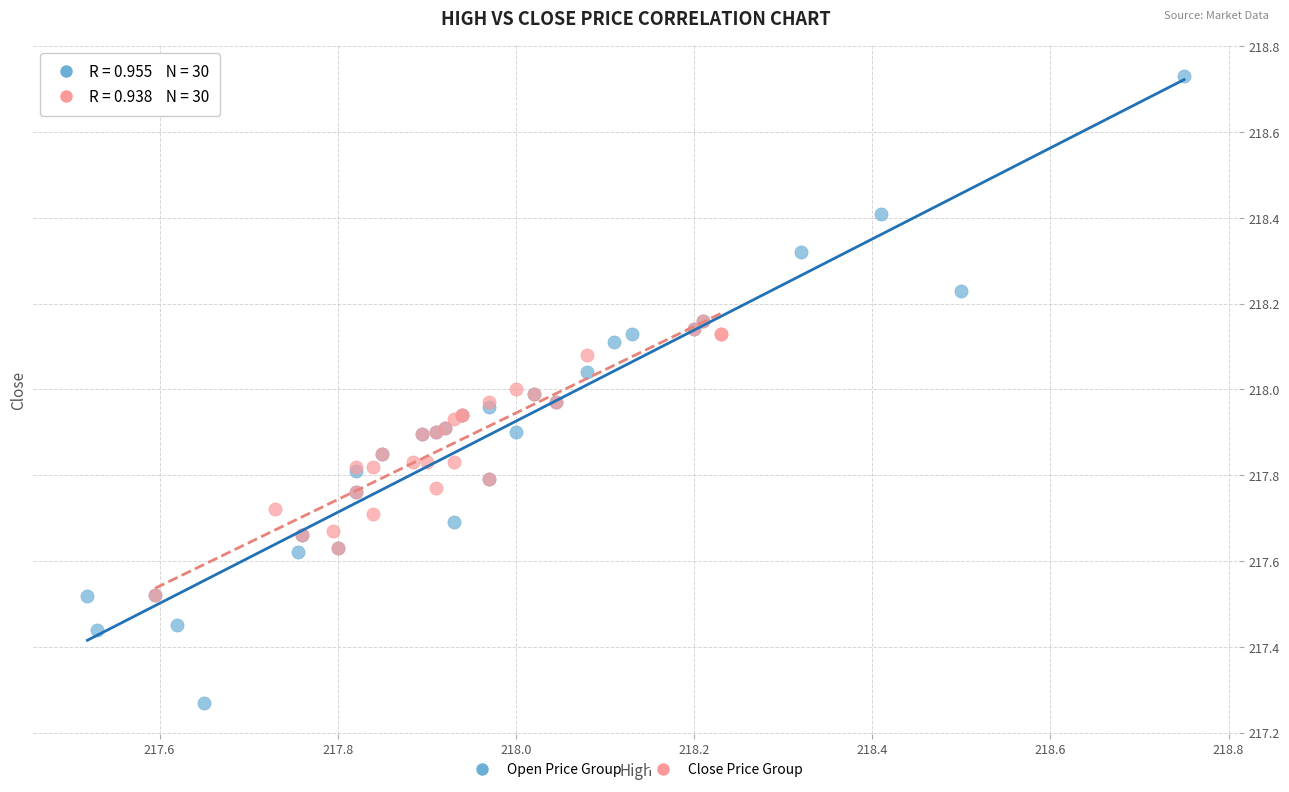

Which series reaches the minimum Y coordinate?

Open Price Group